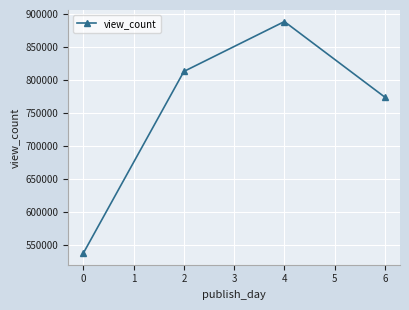

The value at 0 is 537443.0. True or false?

True